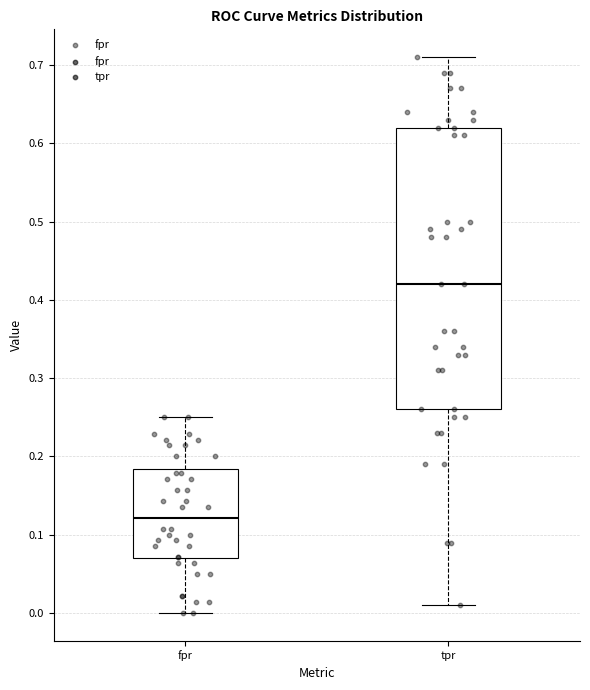

Where is the upper edge of the box for fpr on the y-axis? The values are not printed on the chart, so give them approximately, as read against the axis.

0.18